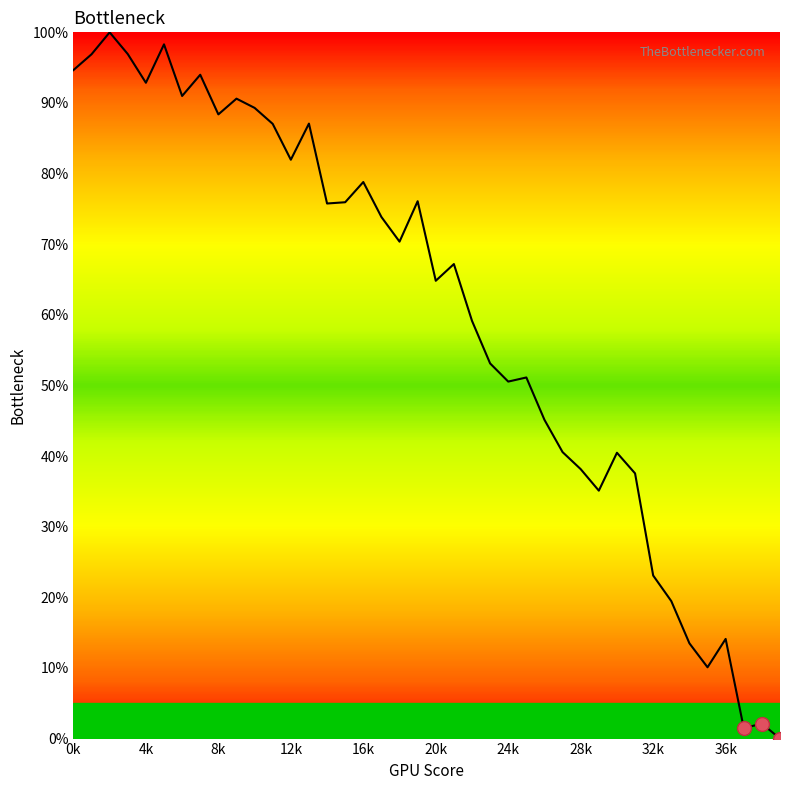

What is the difference between the maximum and minimum values?

100.0